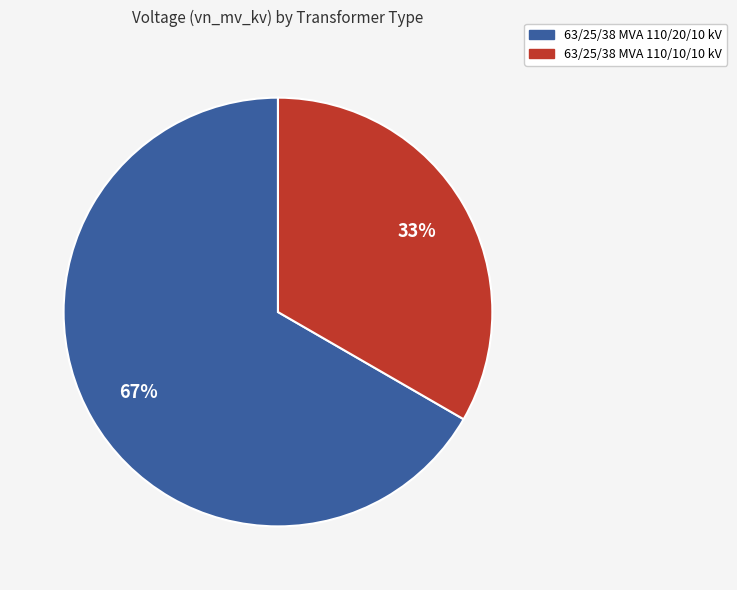

Which category accounts for the majority?

63/25/38 MVA 110/20/10 kV